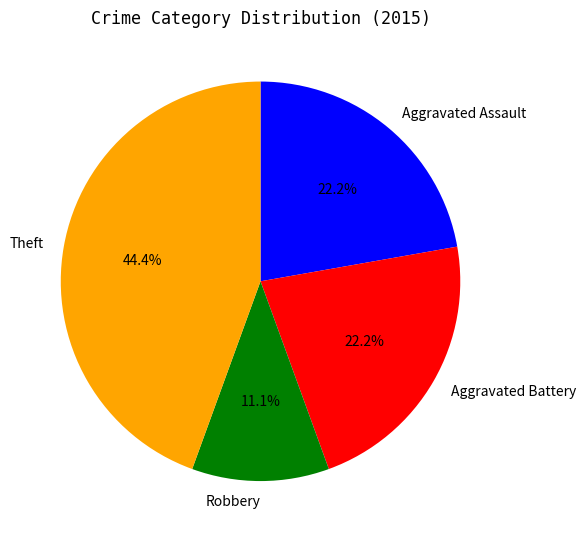

What is the largest slice in the pie chart?

Theft